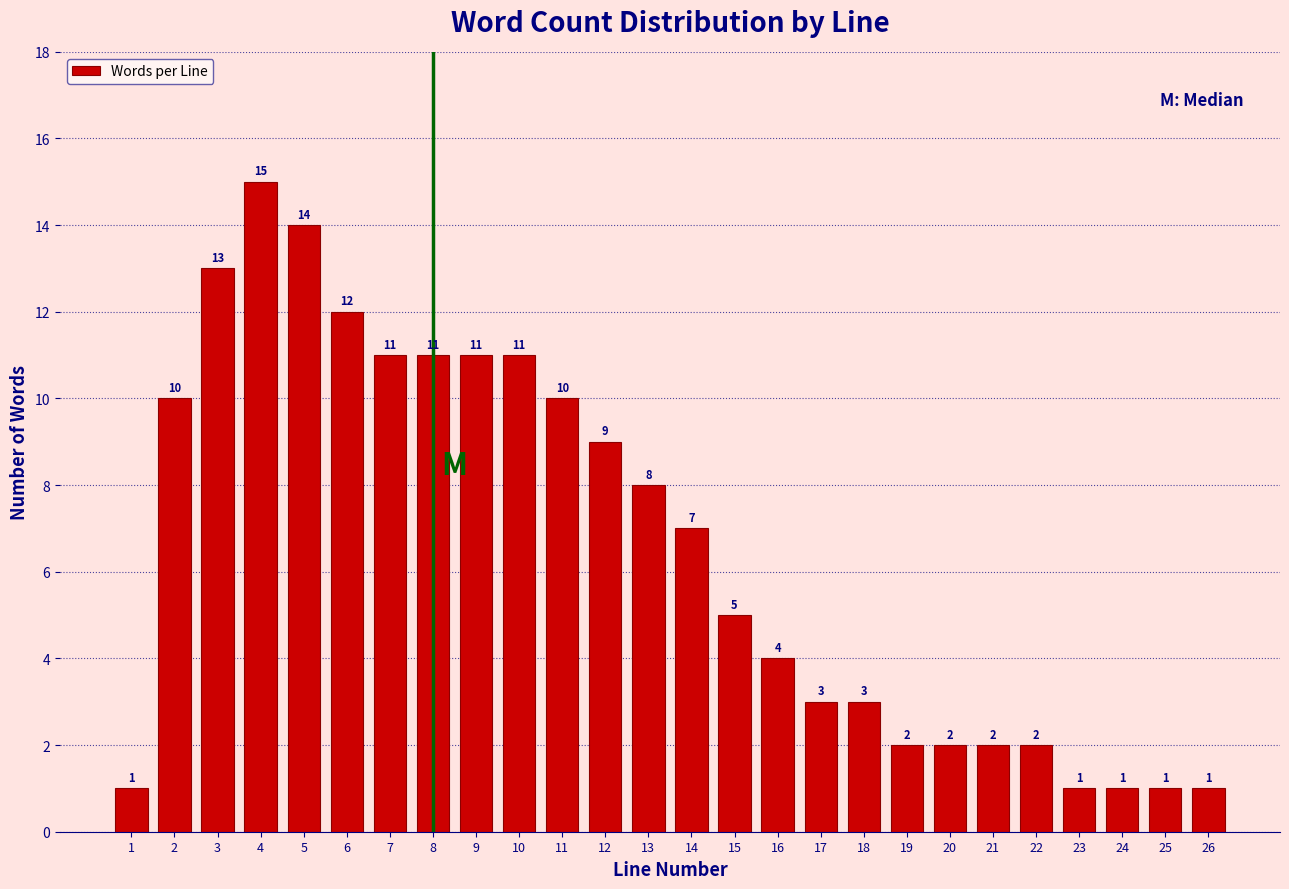

Reading left to right, what are all the values shown in this chart?

1	10	13	15	14	12	11	11	11	11	10	9	8	7	5	4	3	3	2	2	2	2	1	1	1	1